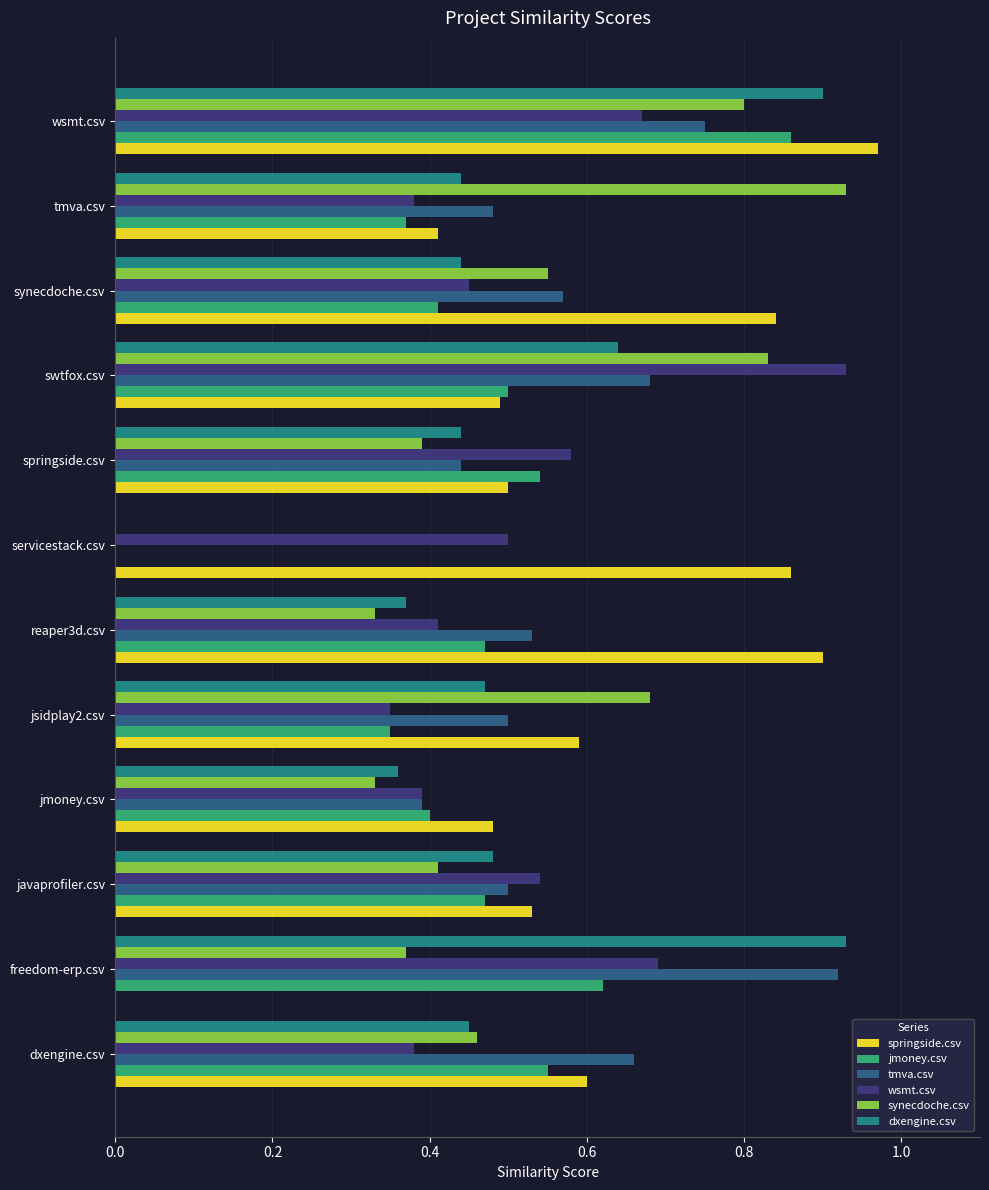

What is the sum of the wsmt.csv values at dxengine.csv and freedom-erp.csv?

1.1